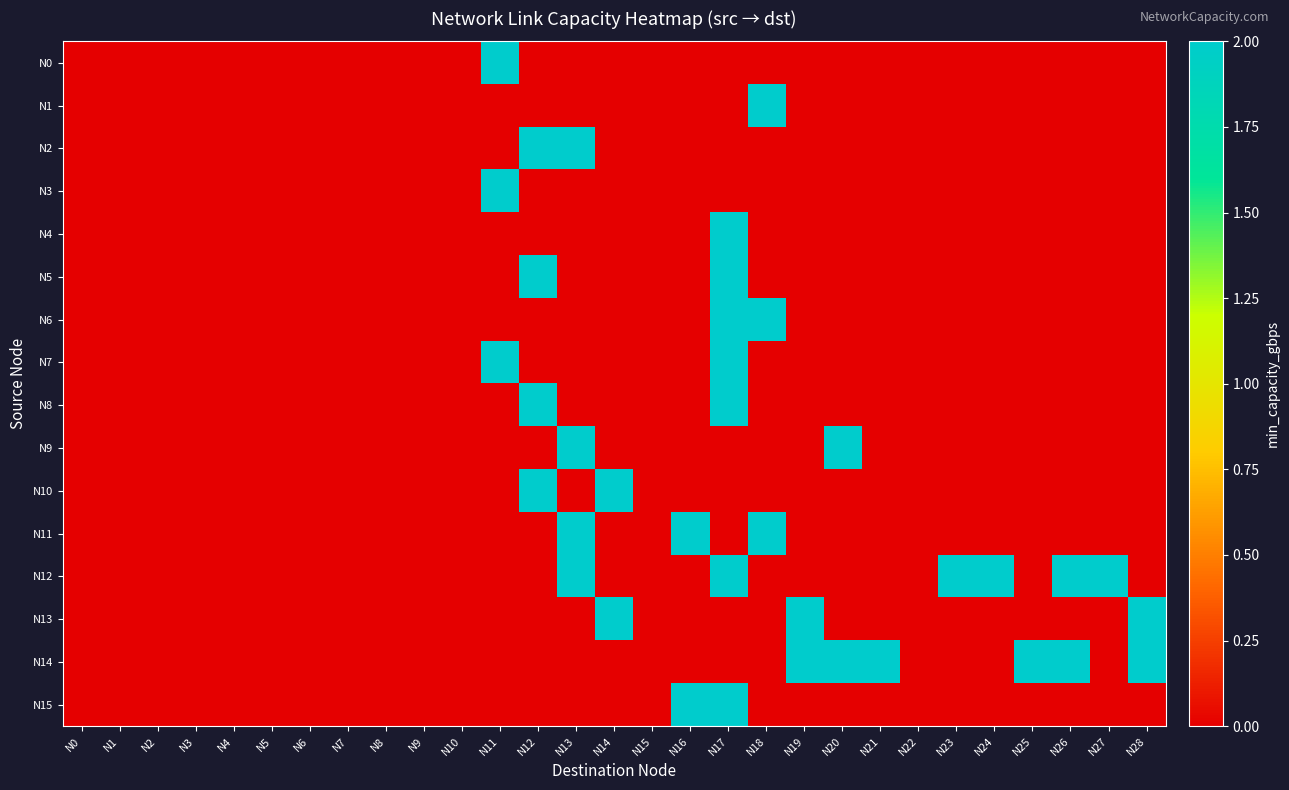

Which series changed the most between N4 and N14?

N10